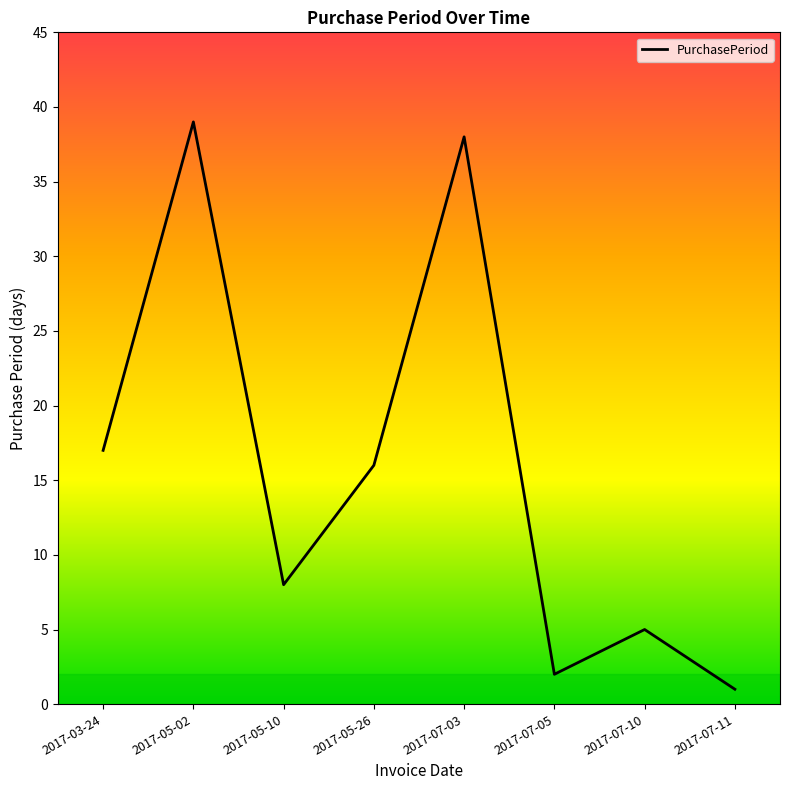

List the labels in order of value, largest first.

2017-05-02, 2017-07-03, 2017-03-24, 2017-05-26, 2017-05-10, 2017-07-10, 2017-07-05, 2017-07-11